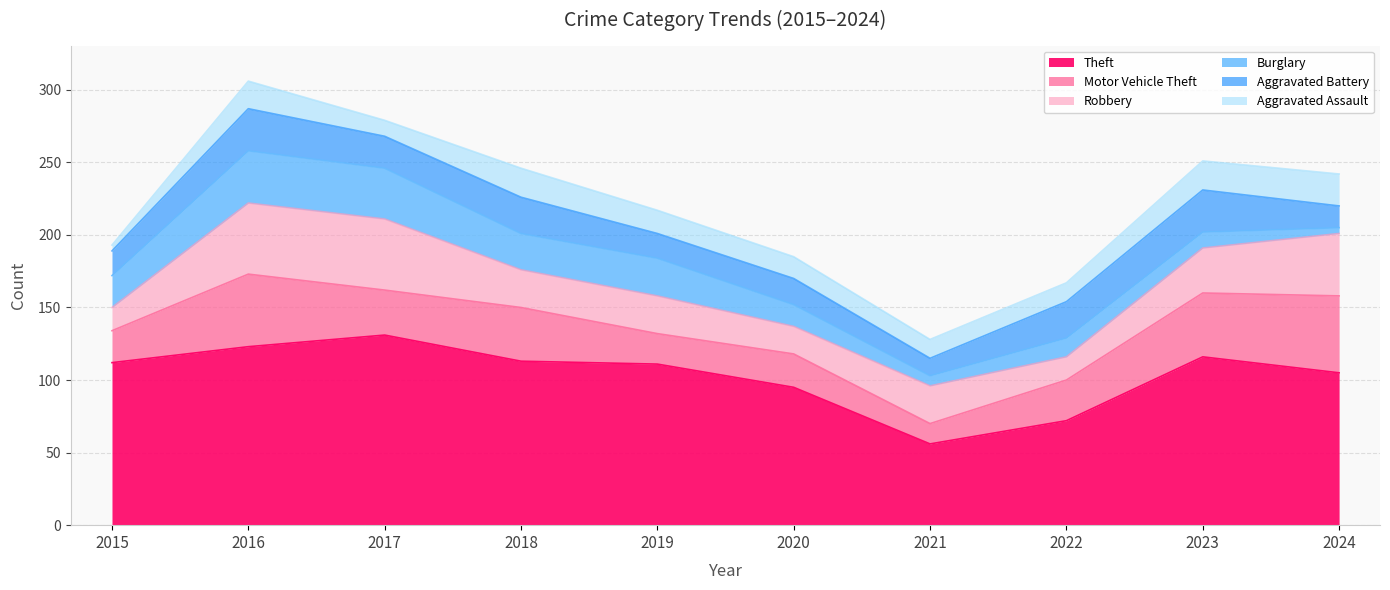

In Aggravated Assault, how many points are lower than both neighbors (excluding endpoints)?

1